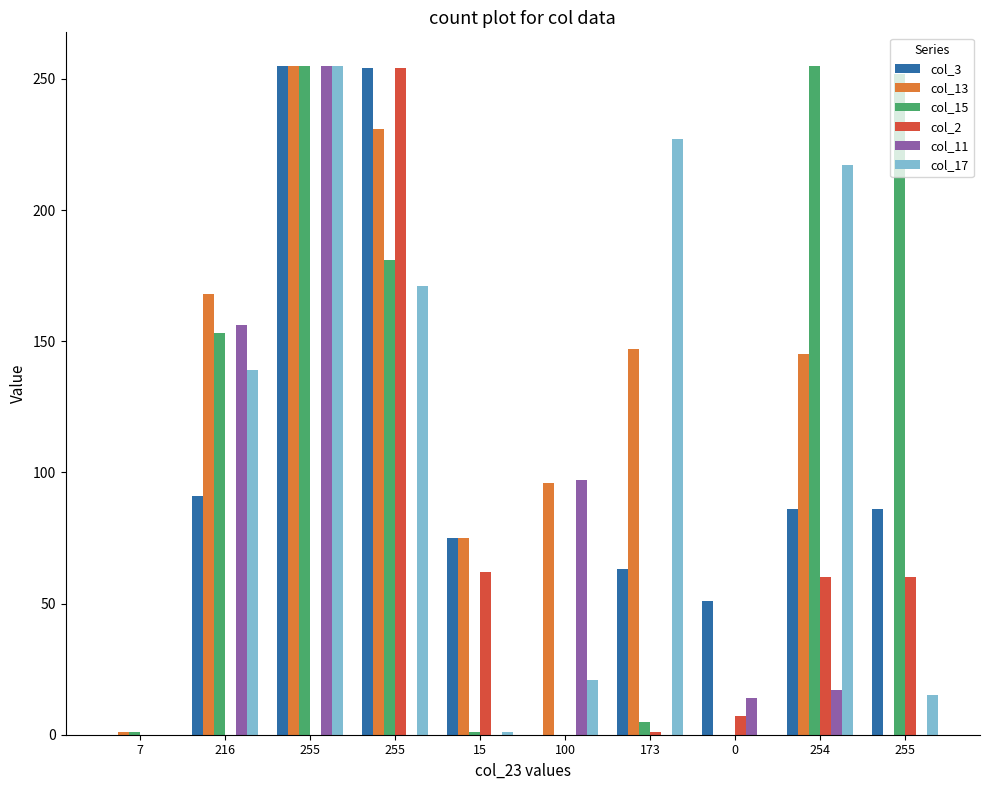

Reading right to left, extract all data points from this chart.

col_3: 255=86	254=86	0=51	173=63	100=0	15=75	255=254	255=255	216=91	7=0
col_13: 255=0	254=145	0=0	173=147	100=96	15=75	255=231	255=255	216=168	7=1
col_15: 255=252	254=255	0=0	173=5	100=0	15=1	255=181	255=255	216=153	7=1
col_2: 255=60	254=60	0=7	173=1	100=0	15=62	255=254	255=0	216=0	7=0
col_11: 255=0	254=17	0=14	173=0	100=97	15=0	255=0	255=255	216=156	7=0
col_17: 255=15	254=217	0=0	173=227	100=21	15=1	255=171	255=255	216=139	7=0